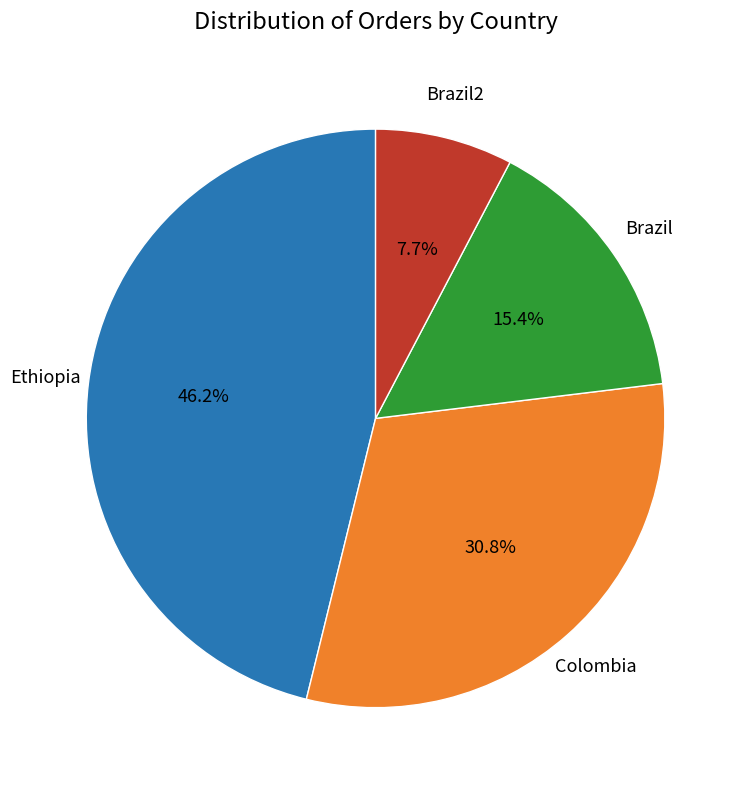

Rank the categories by value from lowest to highest.

Brazil2, Brazil, Colombia, Ethiopia